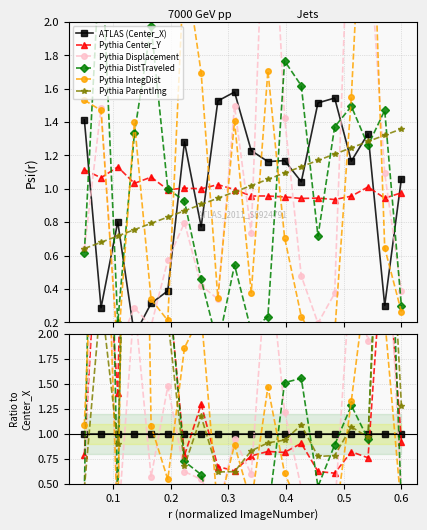

At which label is Pythia Center_Y closest to 4?

0.1